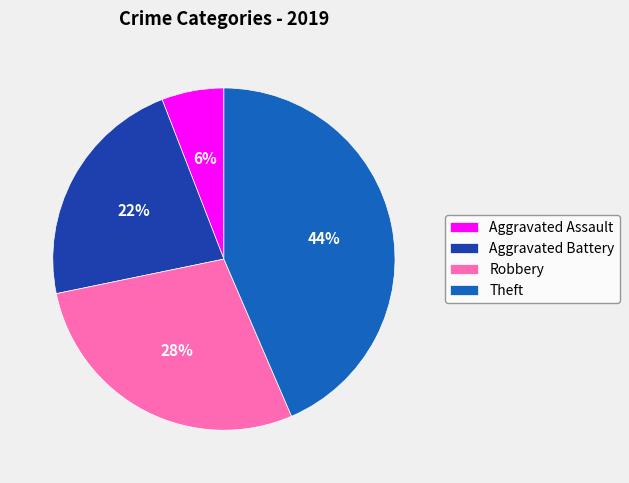

Do Theft and Robbery together represent more than half of the pie?

Yes